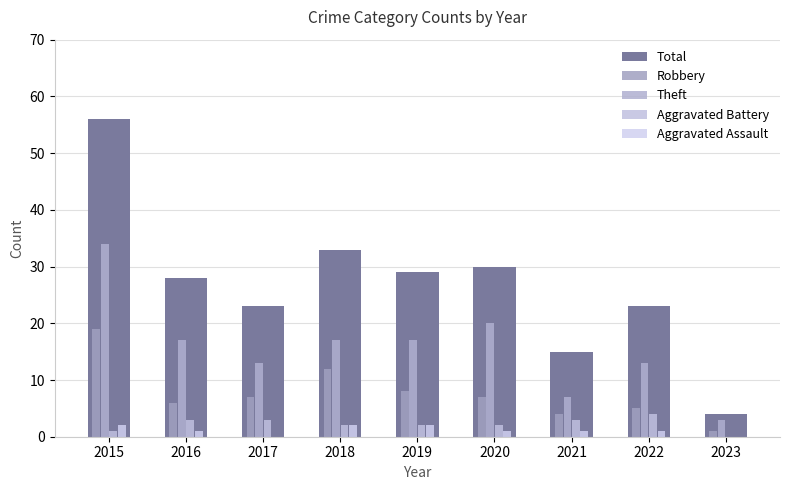

What is the difference between the second highest and minimum values in the Robbery series?

11